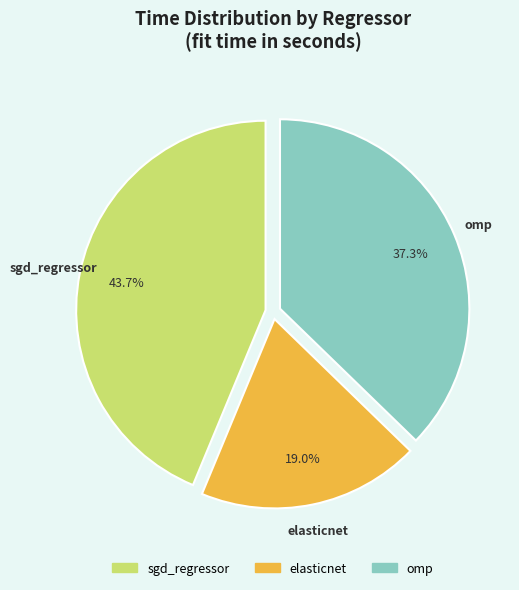

What is the smallest slice in the pie chart?

elasticnet